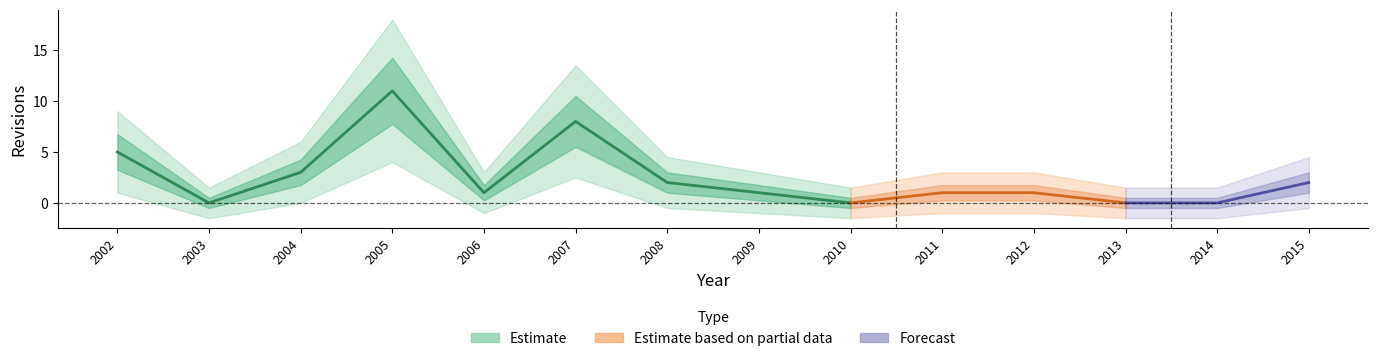

What value does the data have at 2005, to the nearest 5?

10